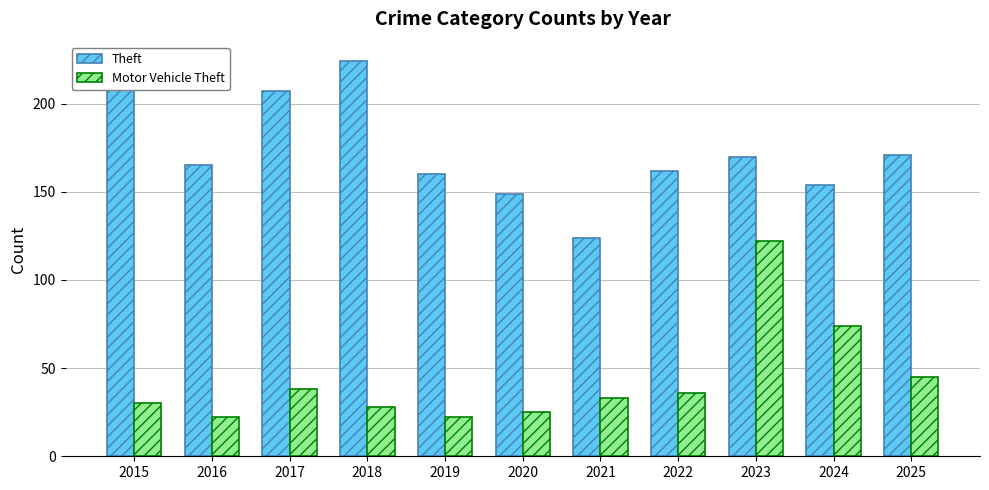

How many data points in Motor Vehicle Theft are less than 33?

5